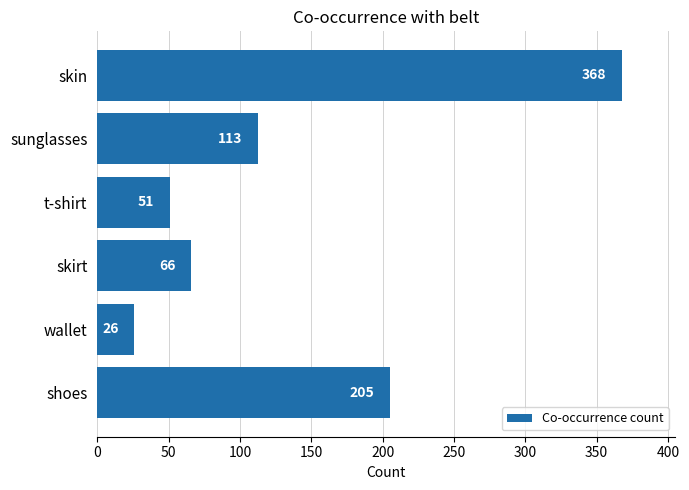

What is the minimum value shown in the chart?

26